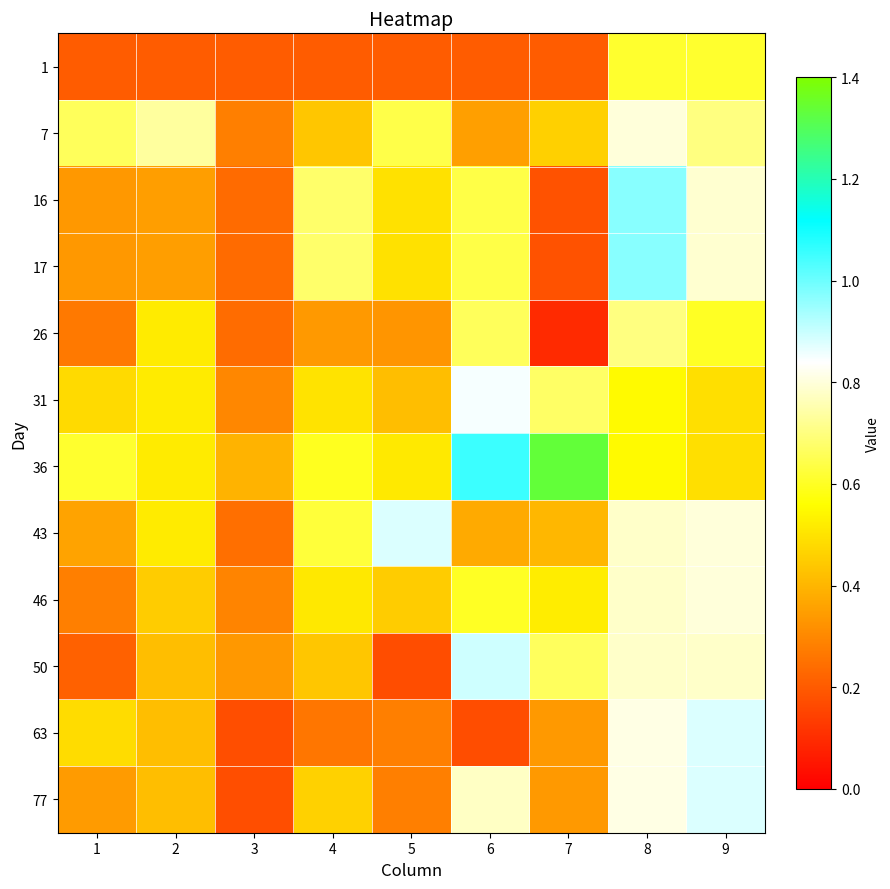

Reading left to right, extract all data points from this chart.

1: 1=0.2	2=0.2	3=0.2	4=0.2	5=0.2	6=0.2	7=0.2	8=0.6	9=0.6
7: 1=0.7	2=0.7	3=0.3	4=0.4	5=0.6	6=0.3	7=0.5	8=0.8	9=0.7
16: 1=0.3	2=0.3	3=0.2	4=0.7	5=0.5	6=0.6	7=0.2	8=1.0	9=0.8
17: 1=0.3	2=0.3	3=0.2	4=0.7	5=0.5	6=0.6	7=0.2	8=1.0	9=0.8
26: 1=0.3	2=0.5	3=0.2	4=0.3	5=0.3	6=0.7	7=0.1	8=0.7	9=0.6
31: 1=0.5	2=0.5	3=0.3	4=0.5	5=0.4	6=0.8	7=0.7	8=0.6	9=0.5
36: 1=0.6	2=0.5	3=0.4	4=0.6	5=0.5	6=1.1	7=1.3	8=0.6	9=0.5
43: 1=0.4	2=0.5	3=0.2	4=0.6	5=0.9	6=0.4	7=0.4	8=0.8	9=0.8
46: 1=0.3	2=0.5	3=0.3	4=0.5	5=0.5	6=0.6	7=0.5	8=0.8	9=0.8
50: 1=0.2	2=0.4	3=0.3	4=0.4	5=0.2	6=0.9	7=0.7	8=0.8	9=0.8
63: 1=0.5	2=0.4	3=0.2	4=0.3	5=0.3	6=0.2	7=0.3	8=0.8	9=0.9
77: 1=0.3	2=0.4	3=0.2	4=0.5	5=0.3	6=0.8	7=0.3	8=0.8	9=0.9